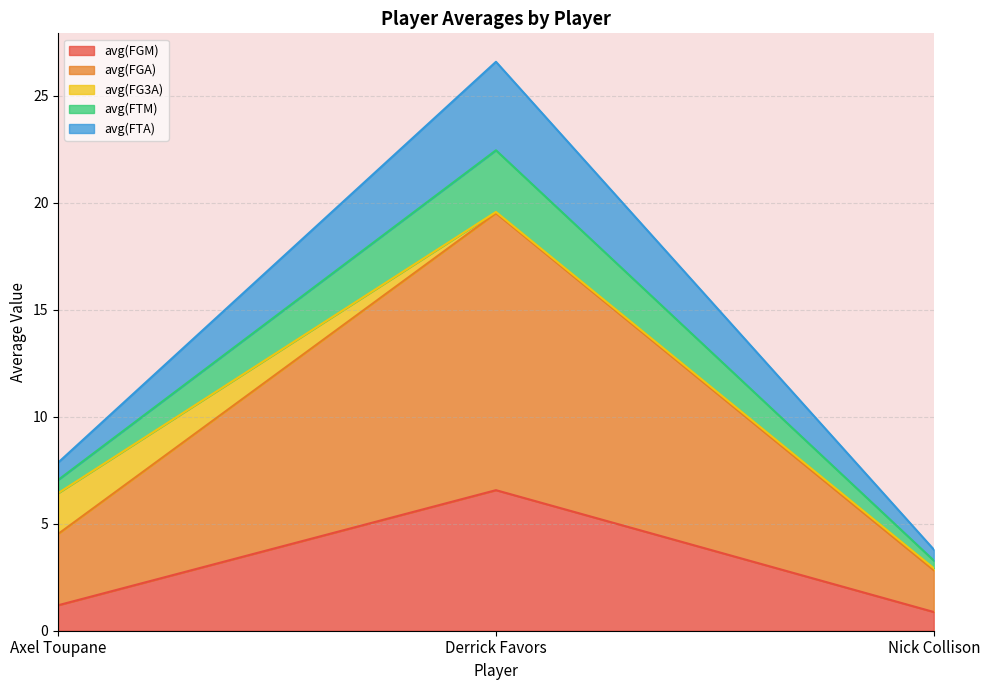

What is the difference between the highest and lowest values at Nick Collison?

2.9